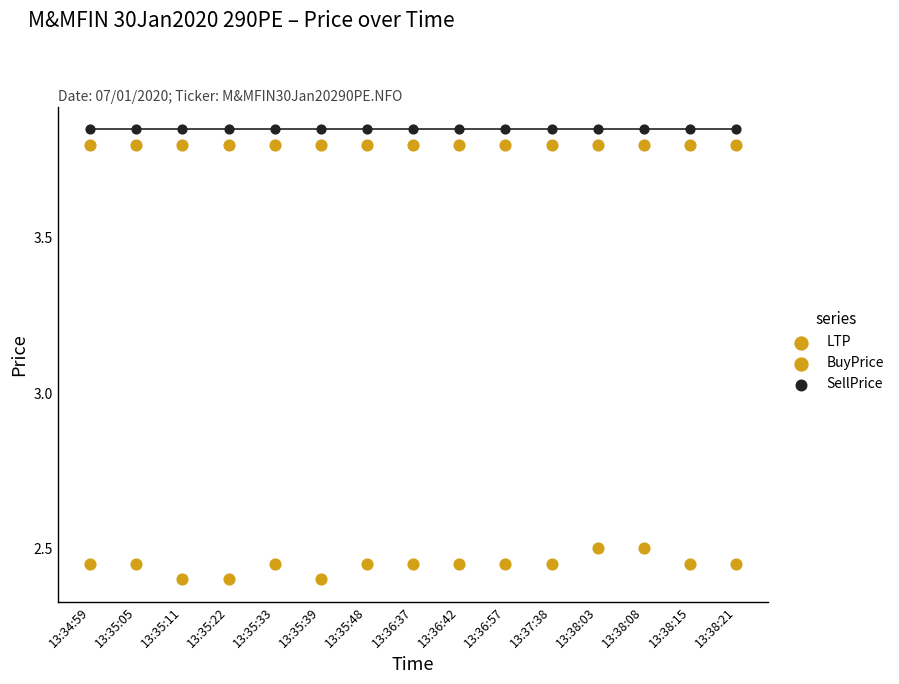

Count the number of points in this scatter plot.

45